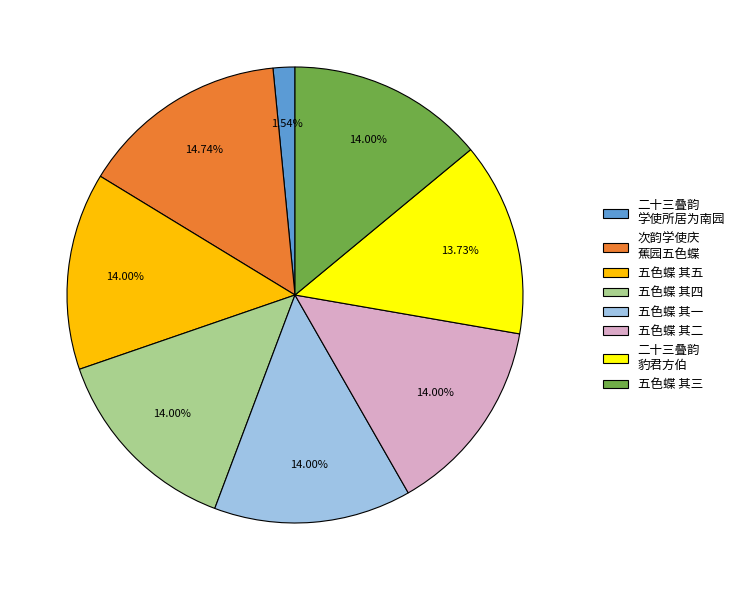

Approximately how many times larger is the value at 五色蝶 其一 compared to 五色蝶 其四?

1.0